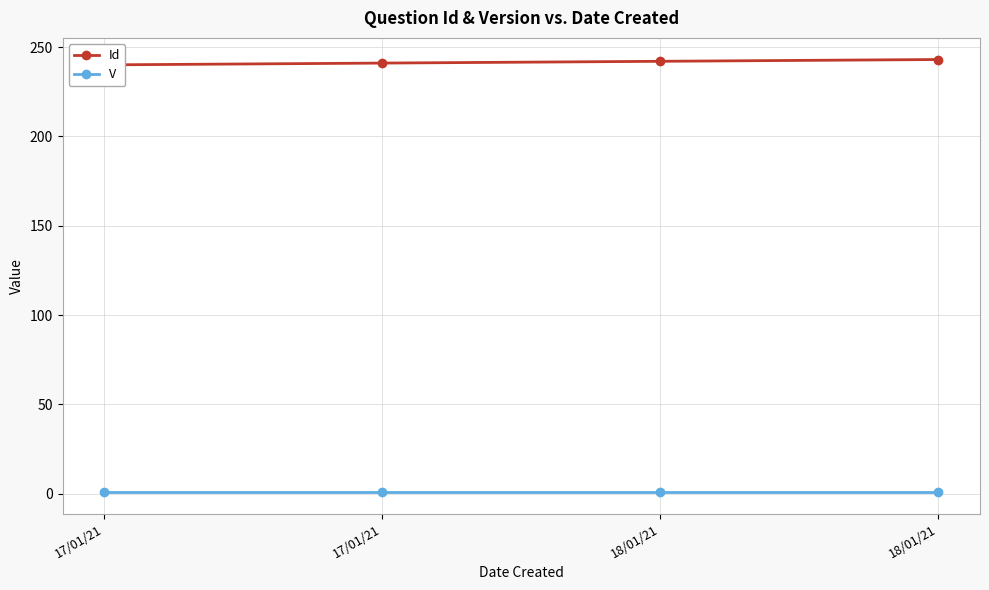

True or false: V and Id intersect in this chart.

False